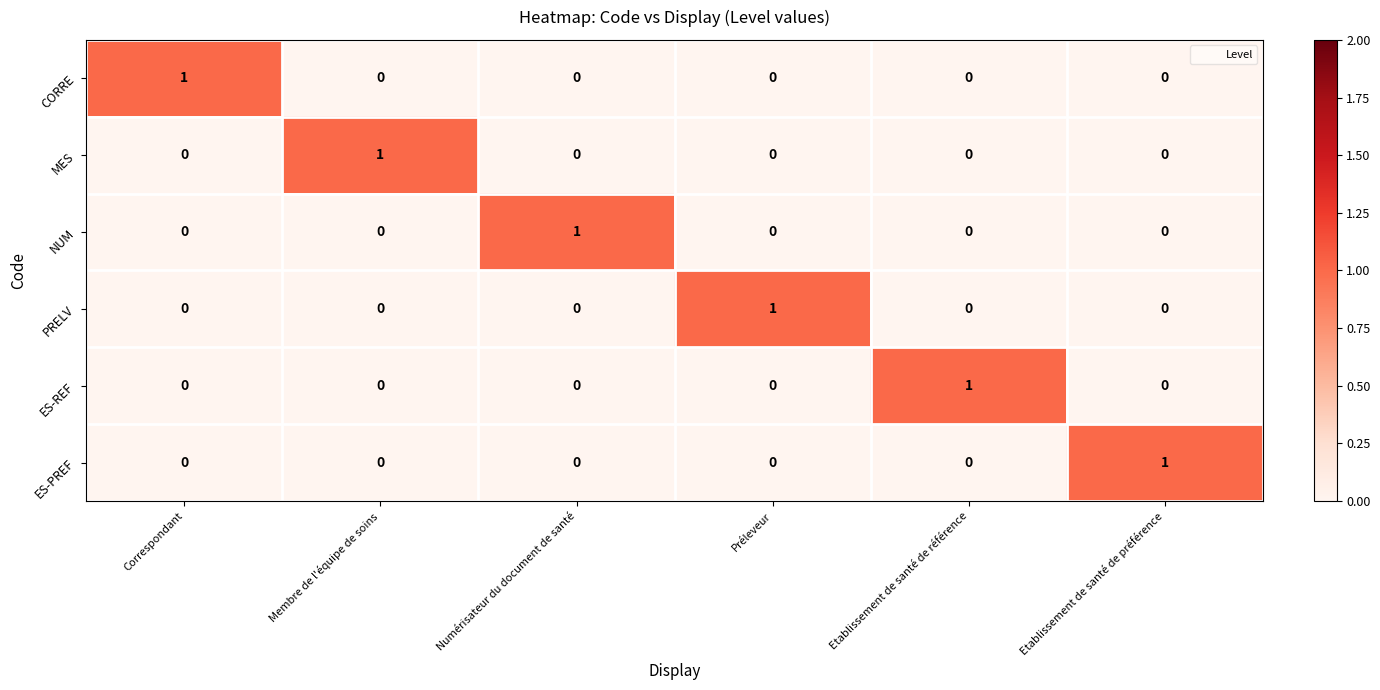

How many ES-REF values are between 0 and 1?

6